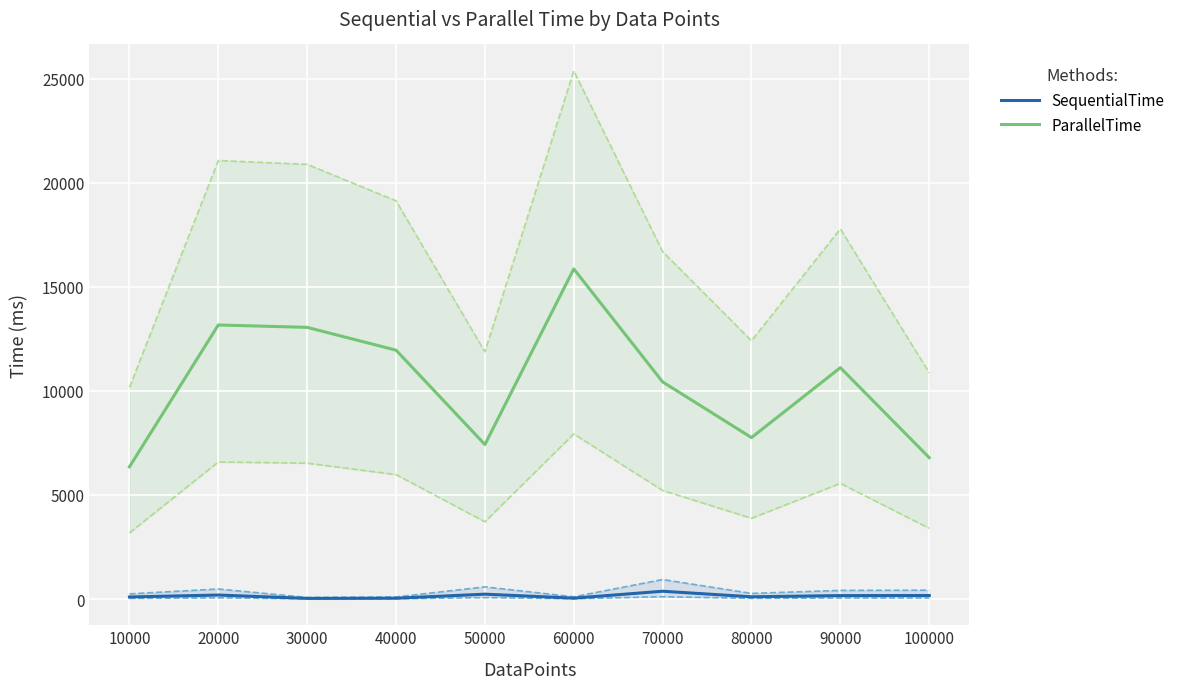

What are all the series names shown in the legend?

SequentialTime, ParallelTime